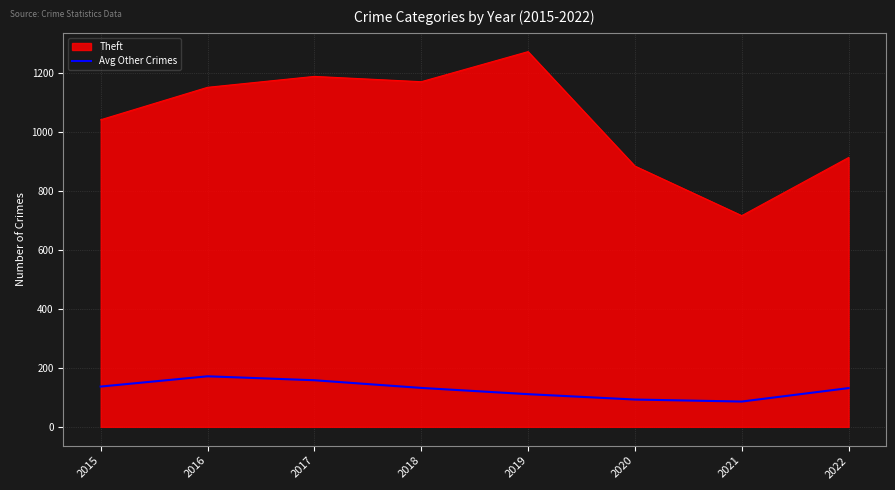

What is the approximate value of Theft at 2017?

1188.0